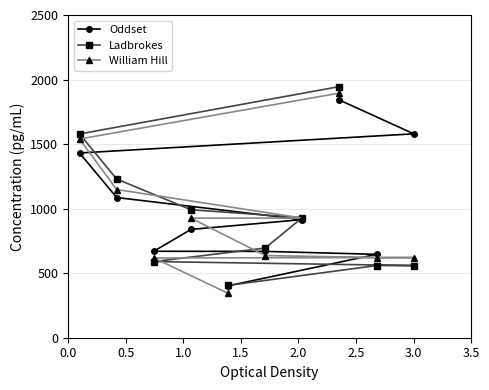

What is the greatest value displayed?

1945.5